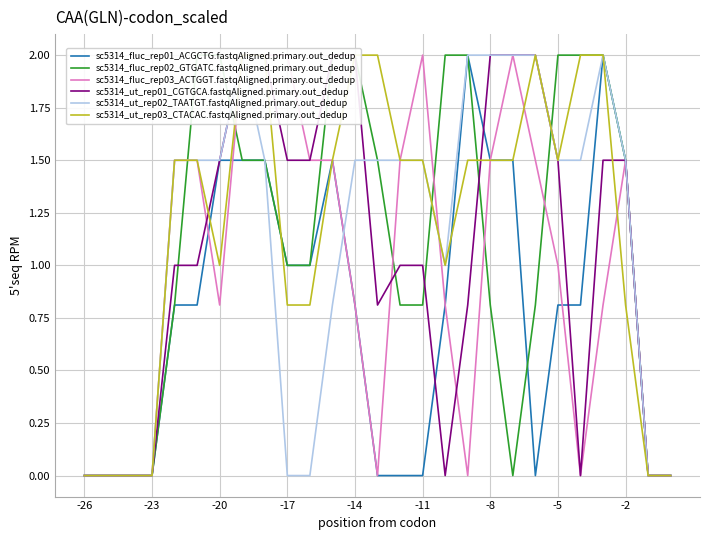

The sc5314_fluc_rep01_ACGCTG.fastqAligned.primary.out_dedup series shows -1.0 at -11. True or false?

False